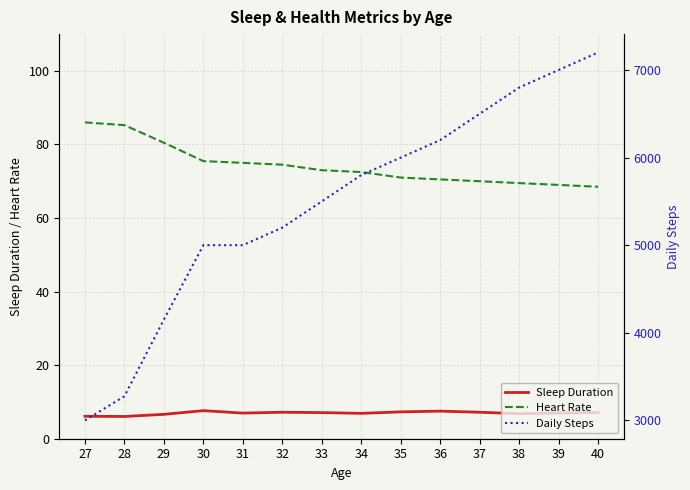

The value of Heart Rate at 39 is 69.0. True or false?

True